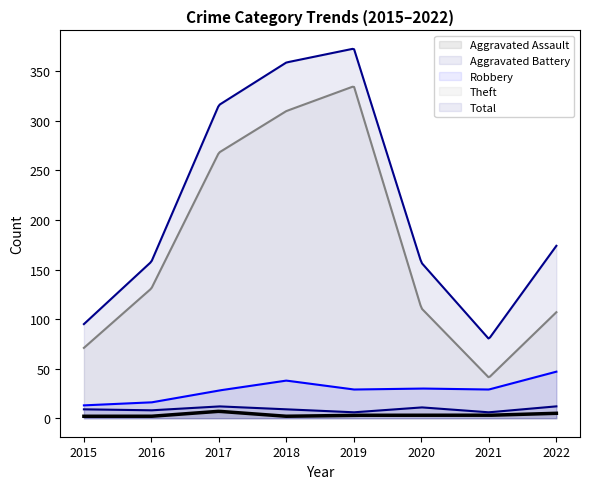

How many lines are shown in the chart?

5